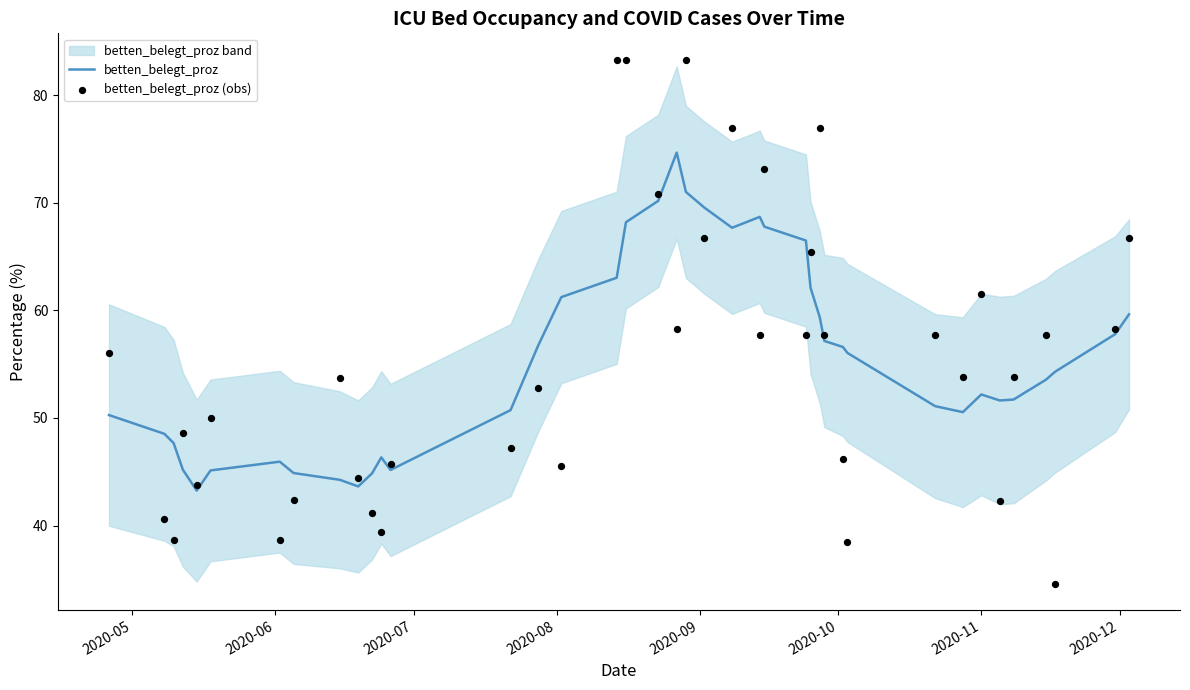

Which series has the largest total across all categories?

betten_belegt_proz